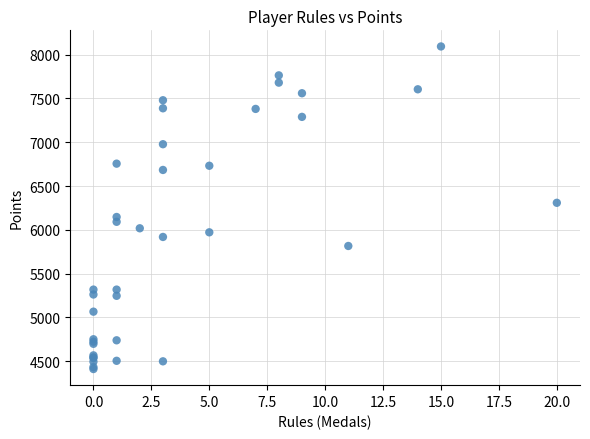

What Y value in the scatter plot is closest to 6252?

6309